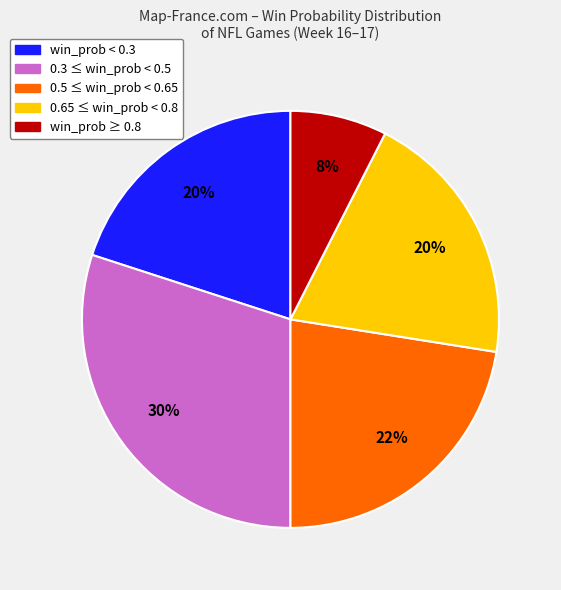

How many segments does this pie chart have?

5